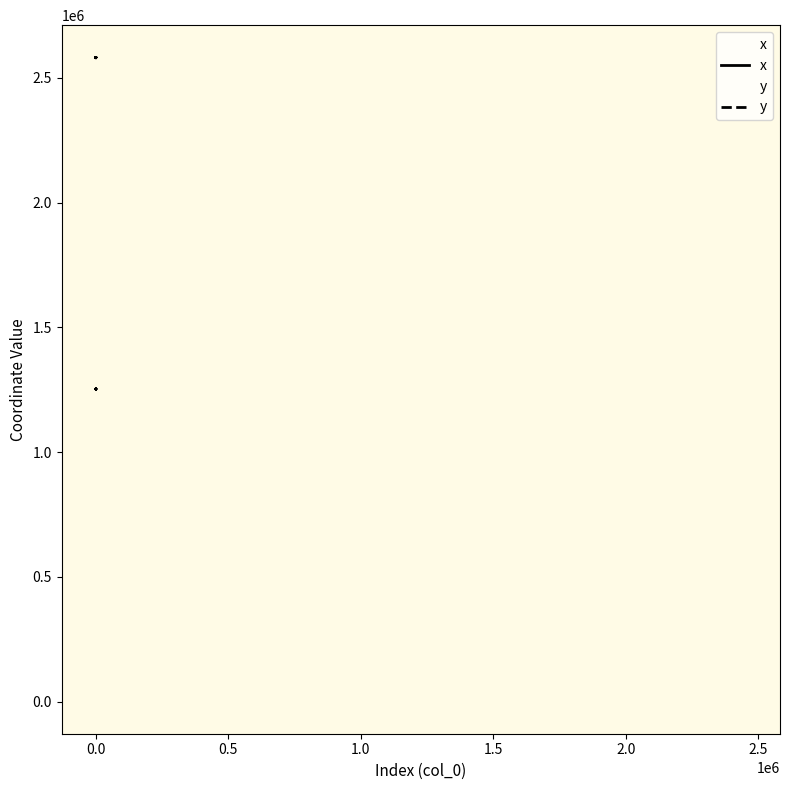

Does the chart have visible grid lines?

No